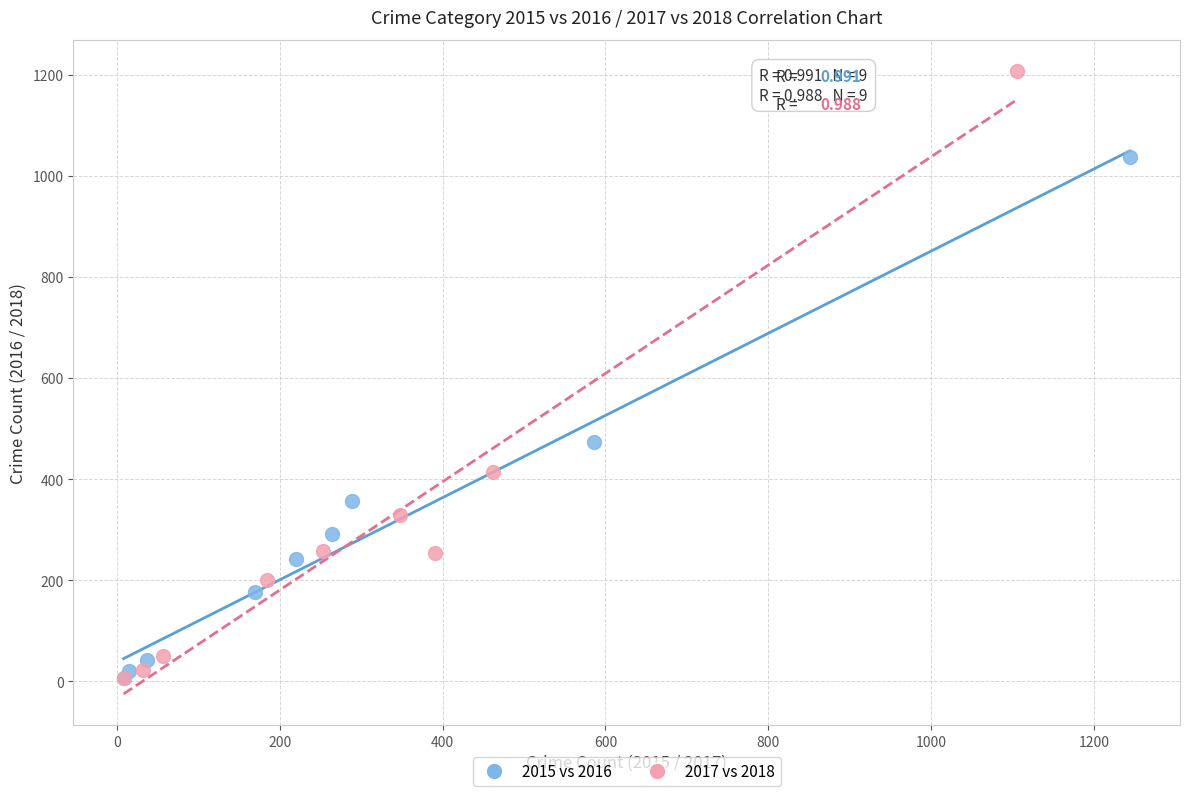

Which series has the largest Y range (max minus min)?

2017 vs 2018